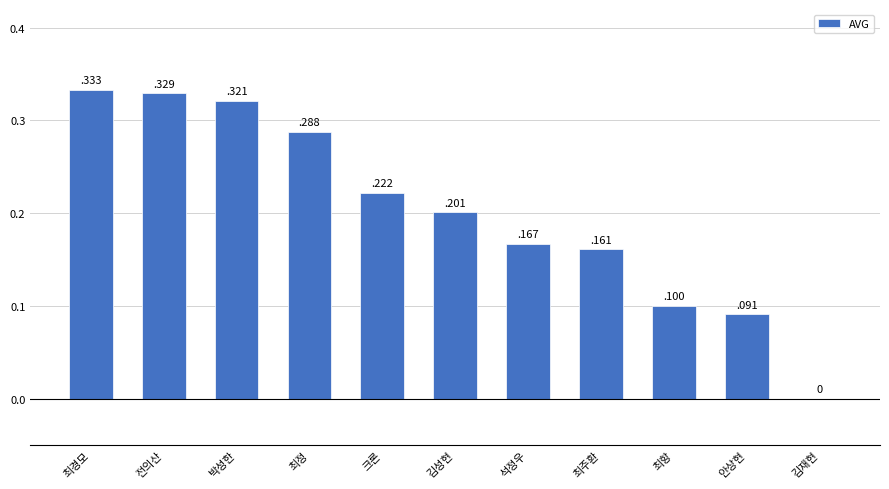

Are the bars horizontal?

No